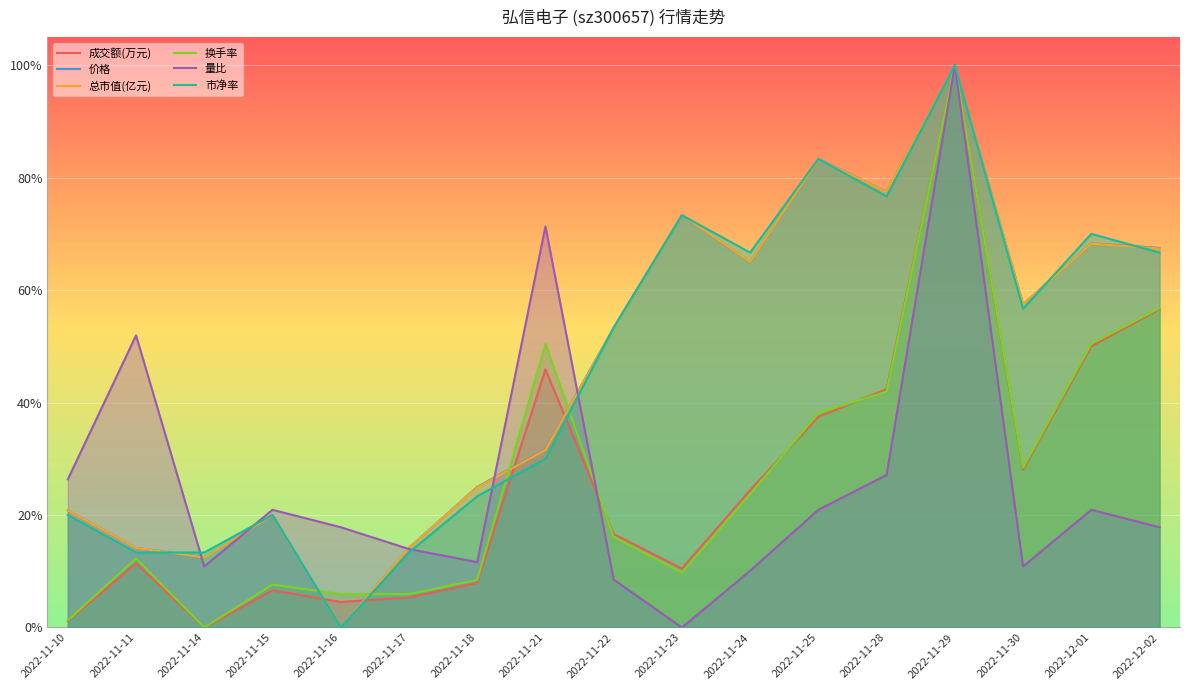

What is the average value of the 价格 series?

0.5